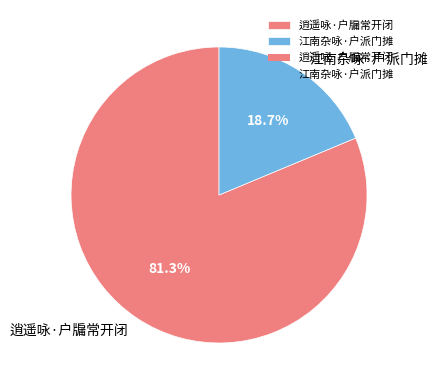

Does 江南杂咏·户派门摊 account for over 50% of the chart?

No